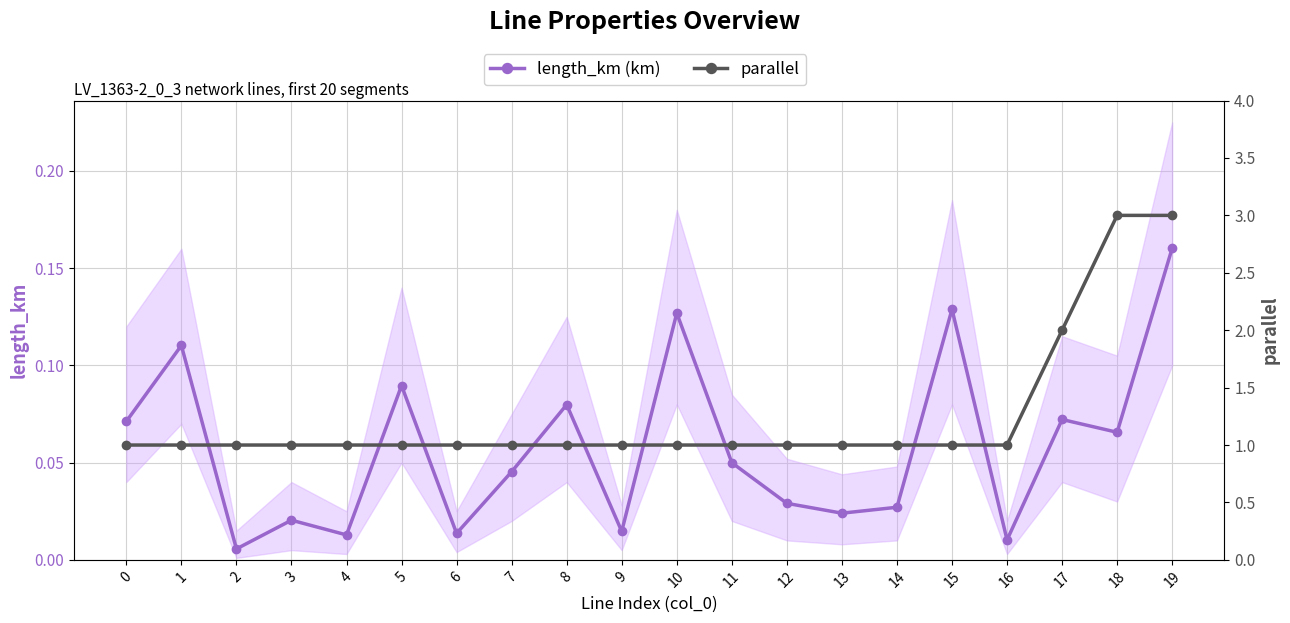

Between 17 and 19, which series saw the biggest shift?

parallel